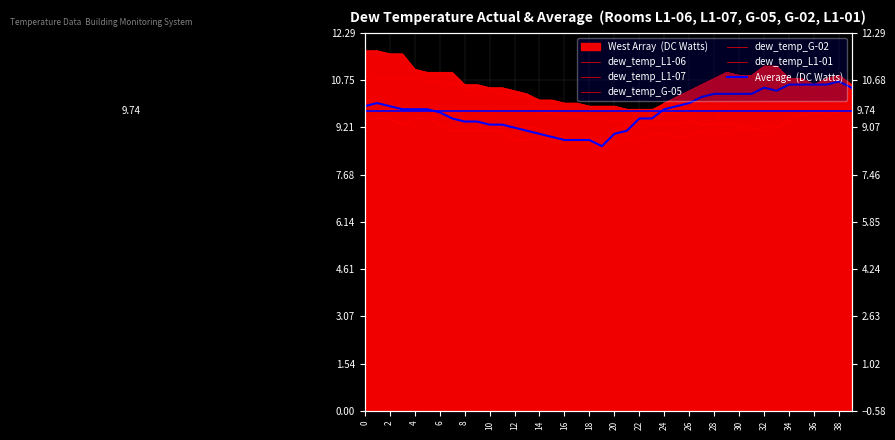

What is the total value across all series at 35?

61.6